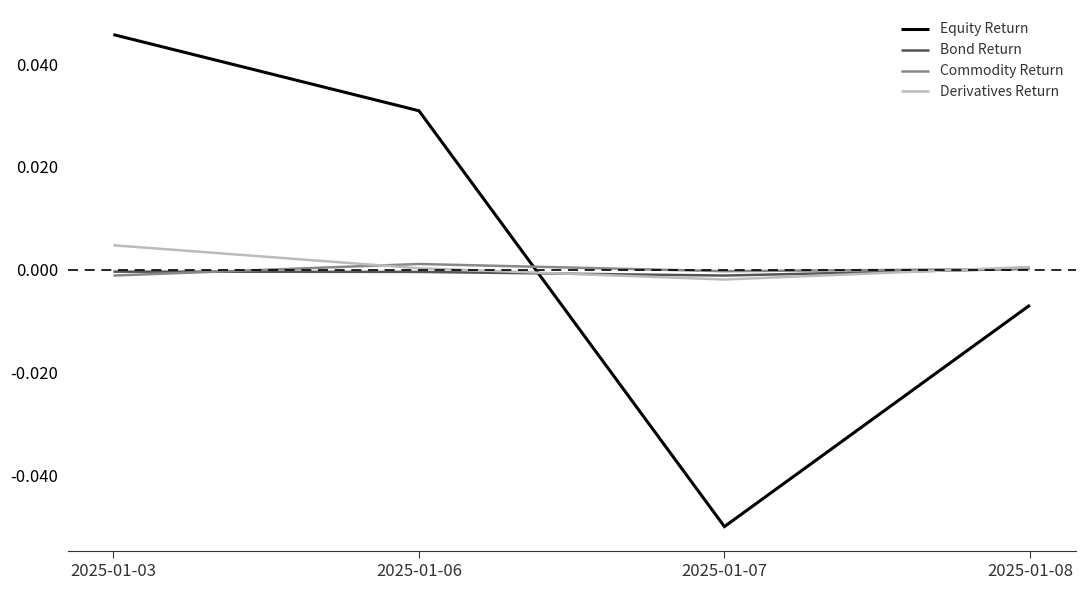

After their last crossing, which series has the higher values: Equity Return or Derivatives Return?

Derivatives Return